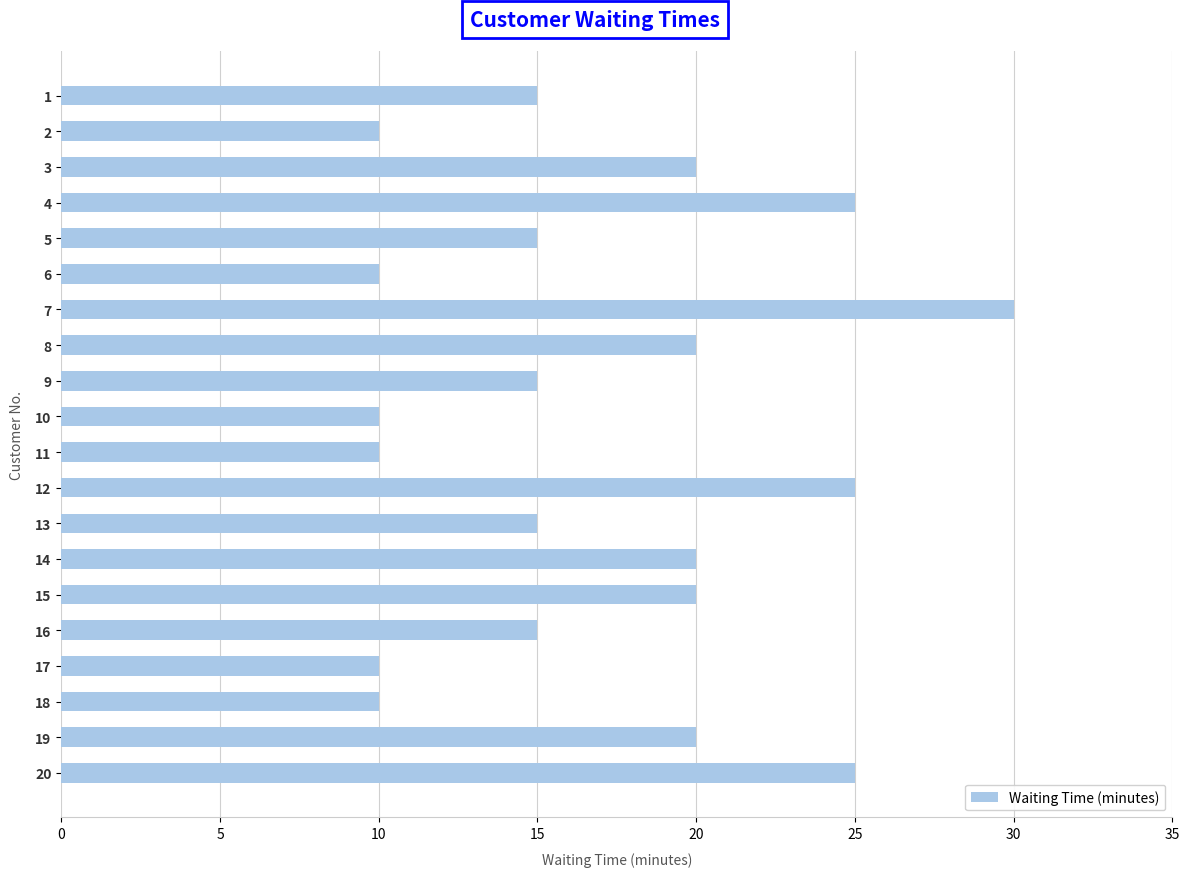

Reading top to bottom, list all the values displayed in this chart.

15	10	20	25	15	10	30	20	15	10	10	25	15	20	20	15	10	10	20	25